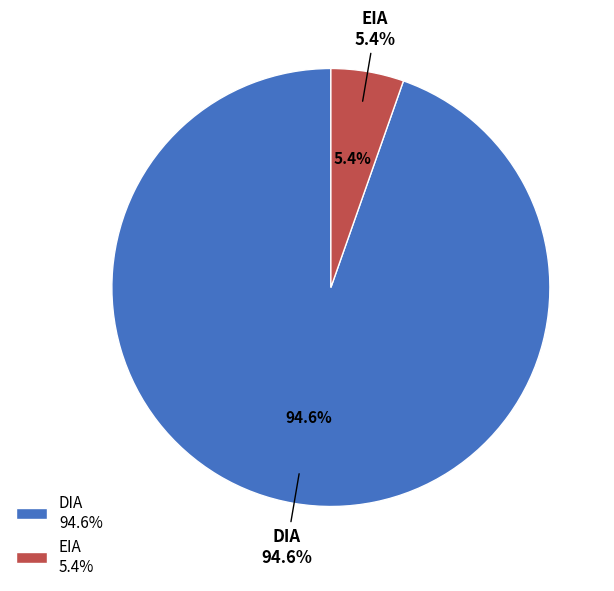

What portion of the pie excludes EIA?

94.6%